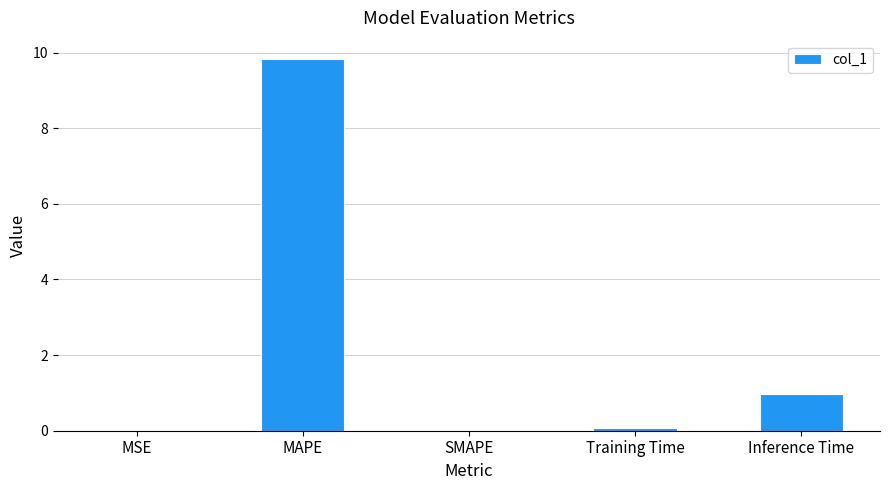

The value at SMAPE is -5.0. True or false?

False